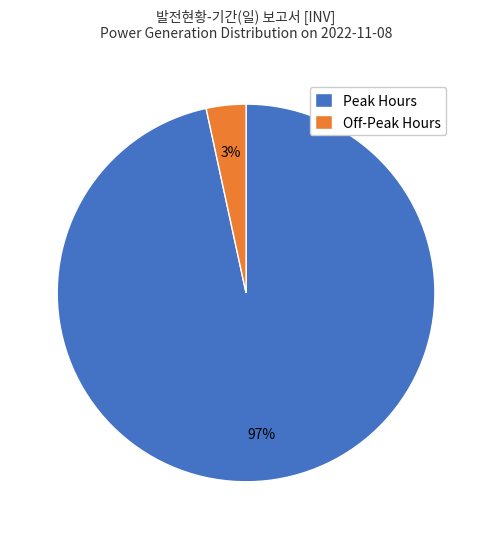

Is there a majority slice in this chart?

Yes